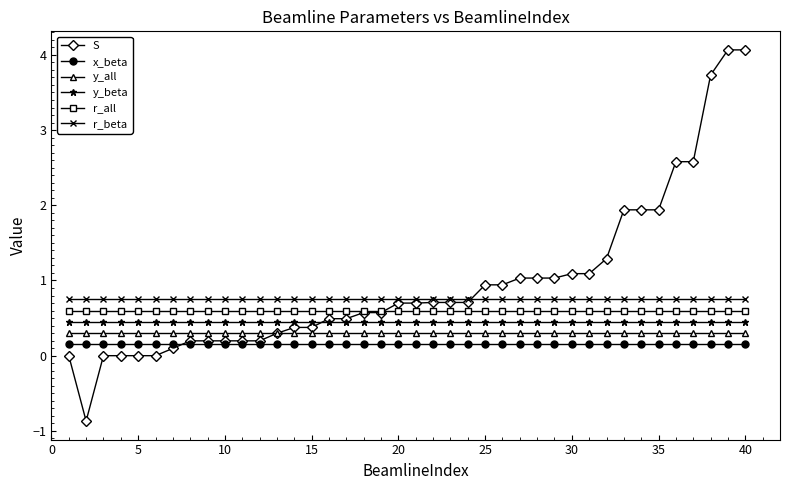

Does the chart have visible grid lines?

No